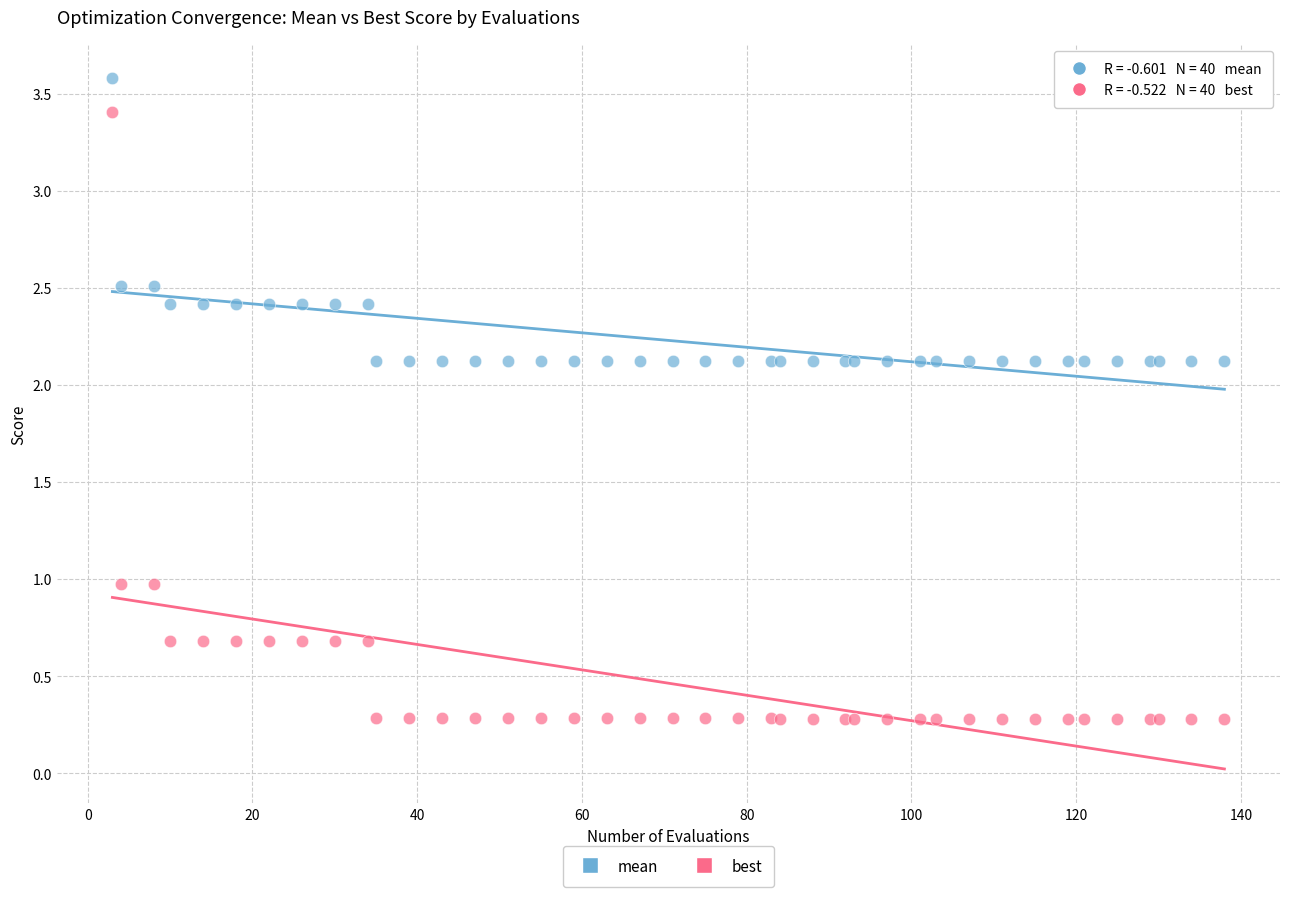

What is the X range (max minus min) for the scatter plot?

135.0